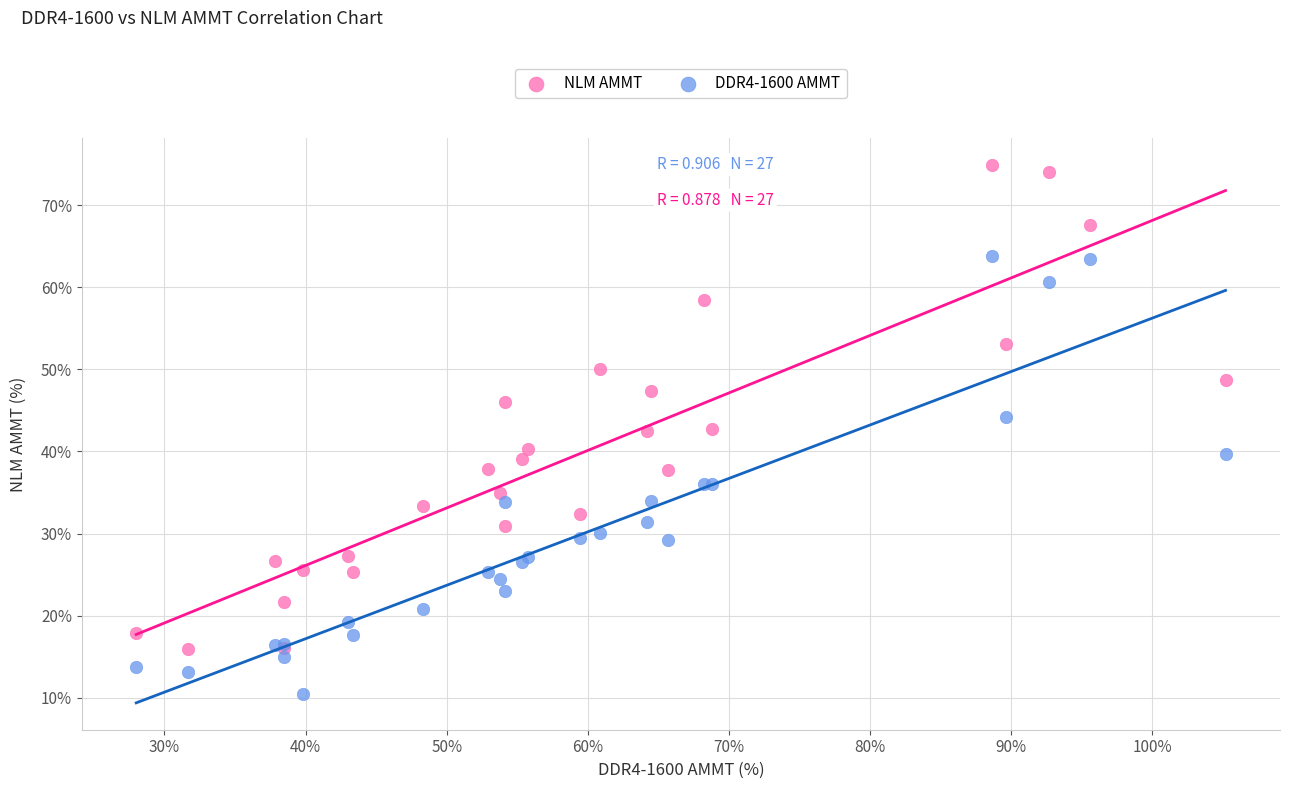

Which series contains the highest Y value?

NLM AMMT